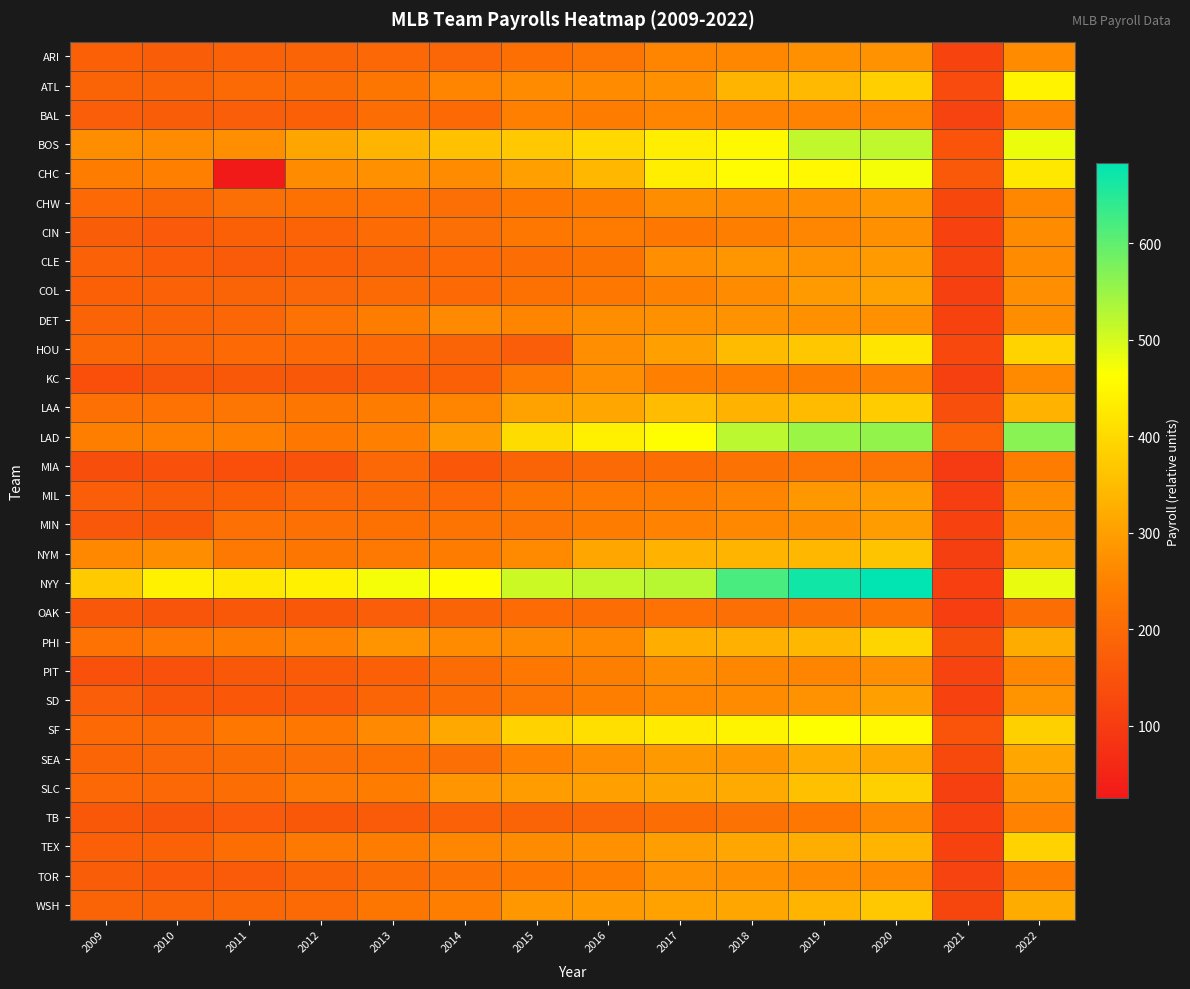

Which label corresponds to the smallest value in the chart?

2011